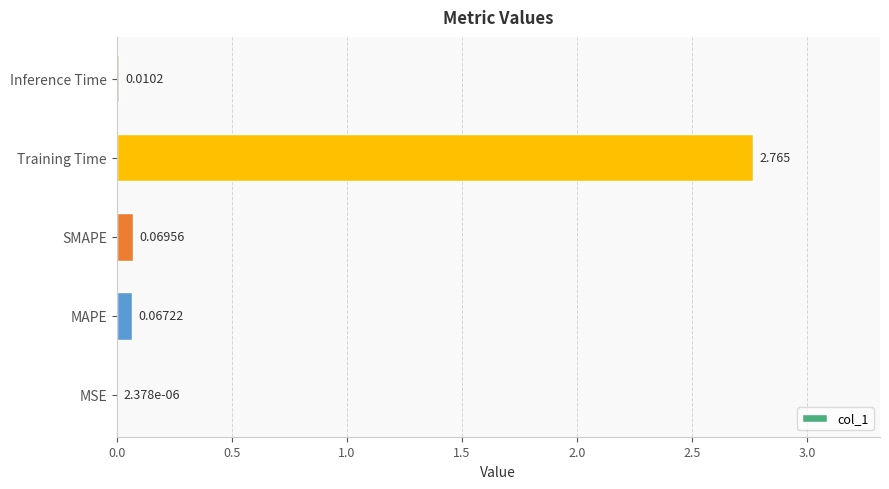

Are the bars horizontal?

Yes